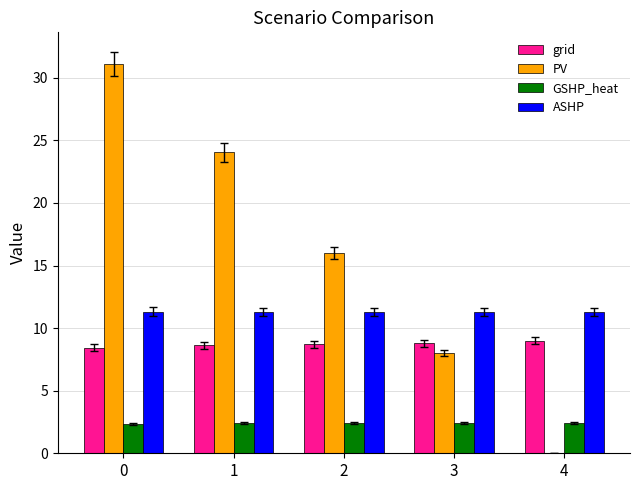

Is the value of PV at 3 greater than the value of GSHP_heat at 0?

Yes